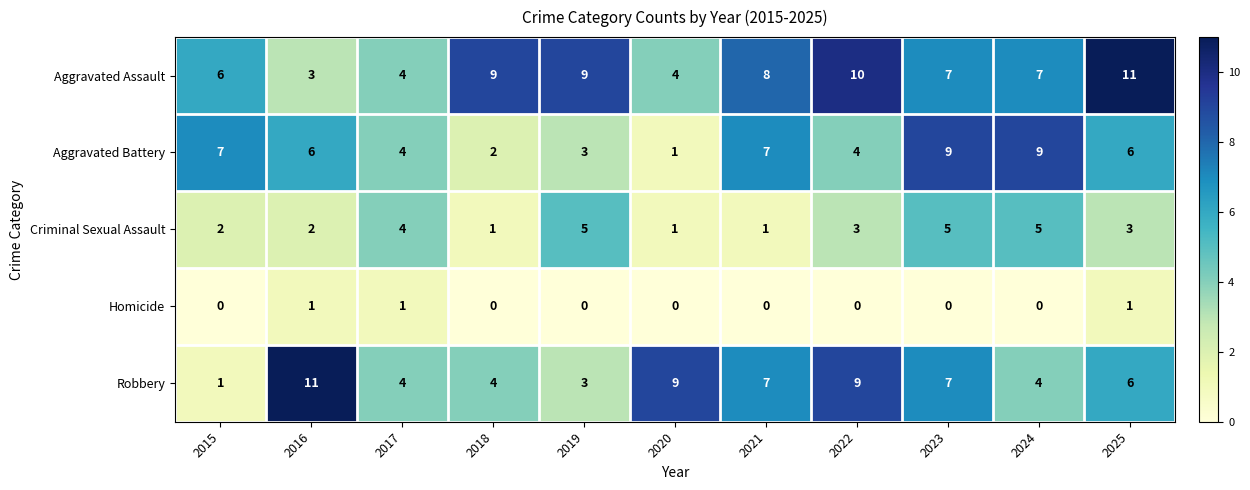

Where is Robbery nearest to the value 6?

2025